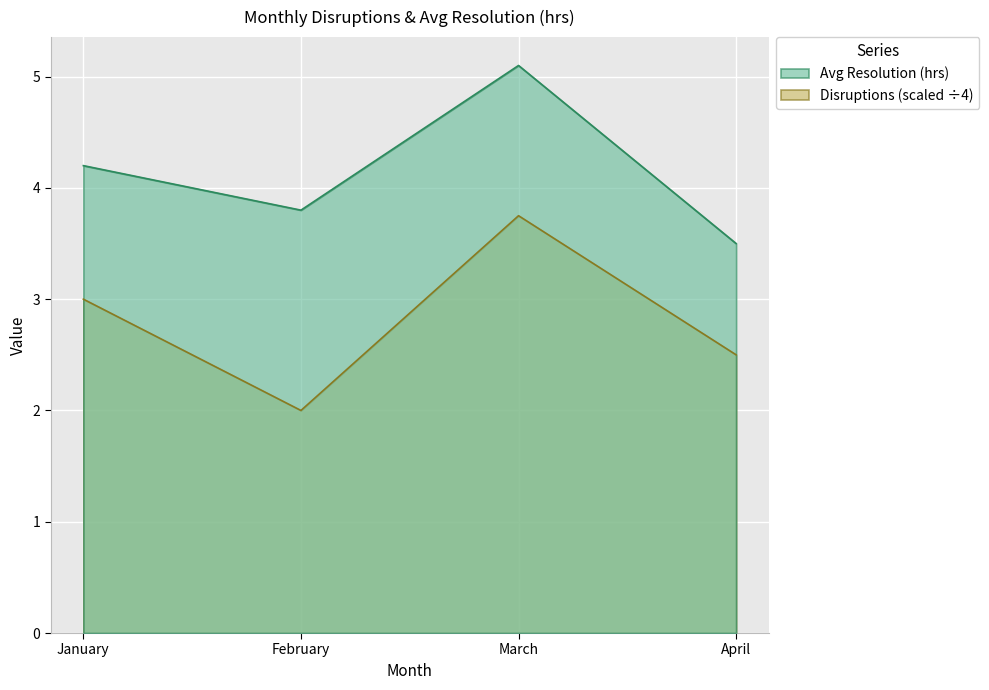

The value of Avg Resolution (hrs) at April is 3.5. True or false?

True